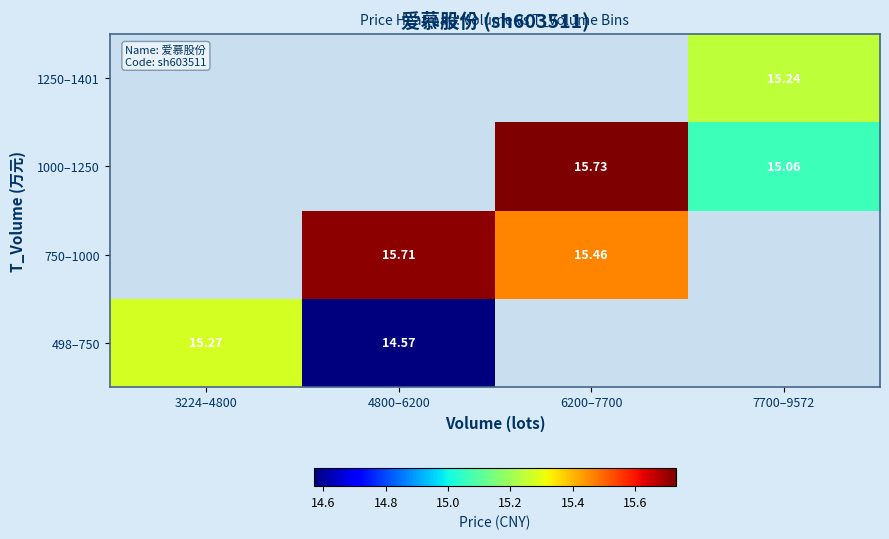

What is the difference between the 1000–1250 values at 7700–9572 and 6200–7700?

0.7